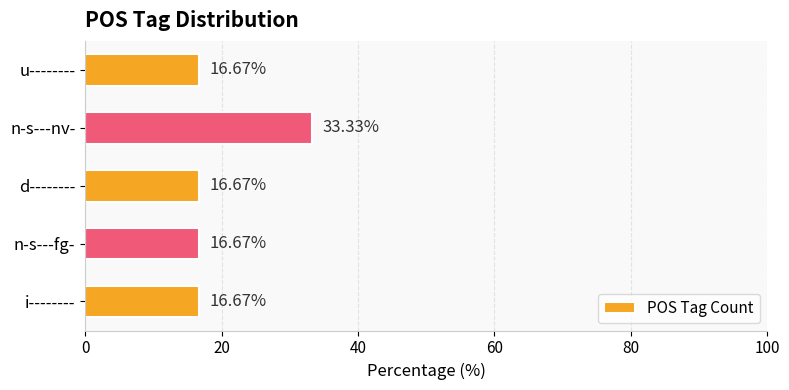

Which category has the highest value across all series?

n-s---nv-